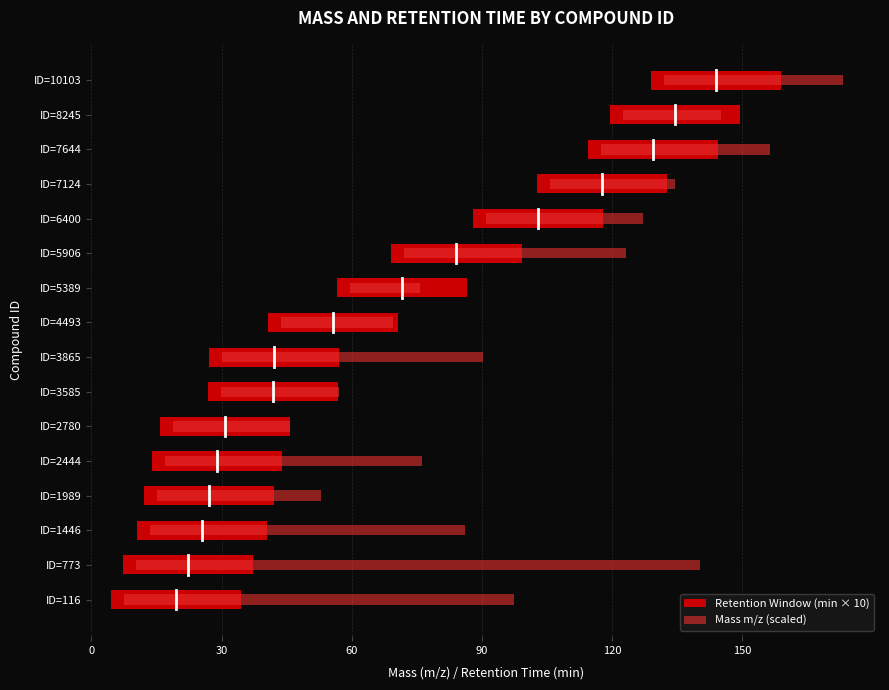

What is the value of the Retention Window (min × 10) bar at the 2nd from the left?

0.6